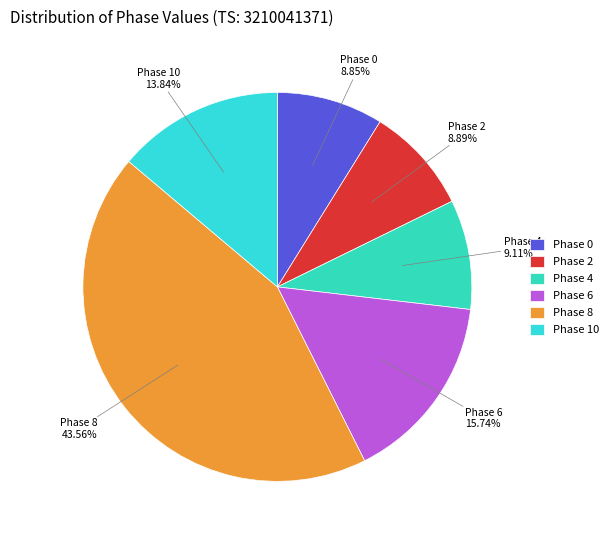

To the nearest percent, what portion does Phase 10 represent?

14%